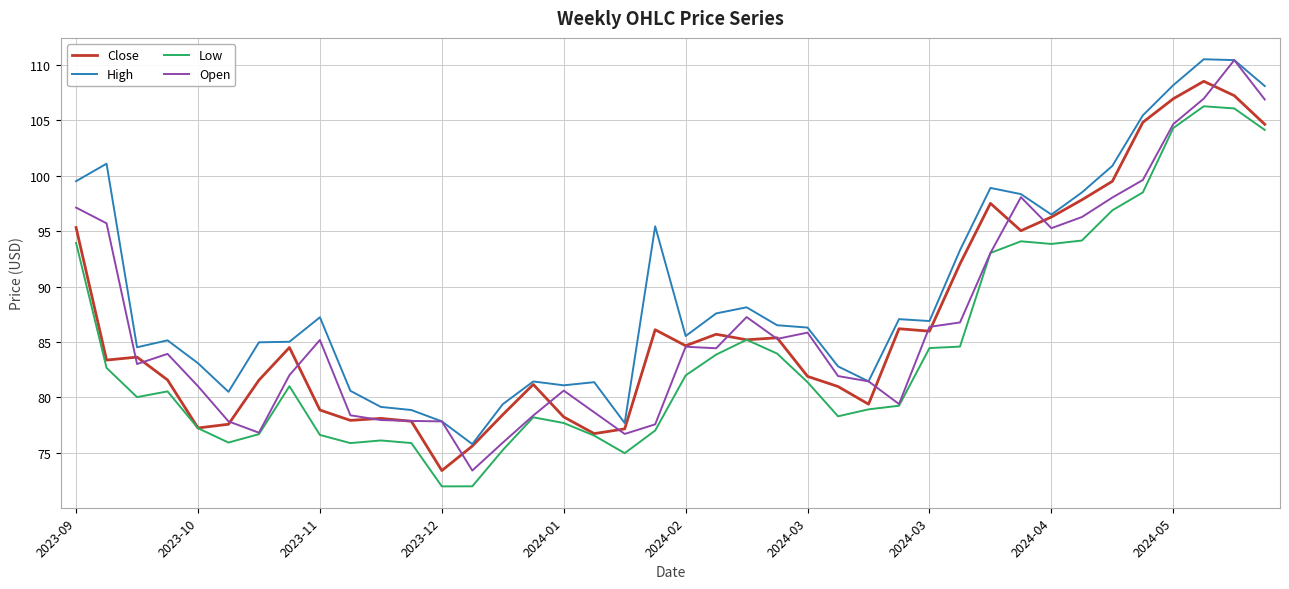

True or false: Low and High cross at least once.

False